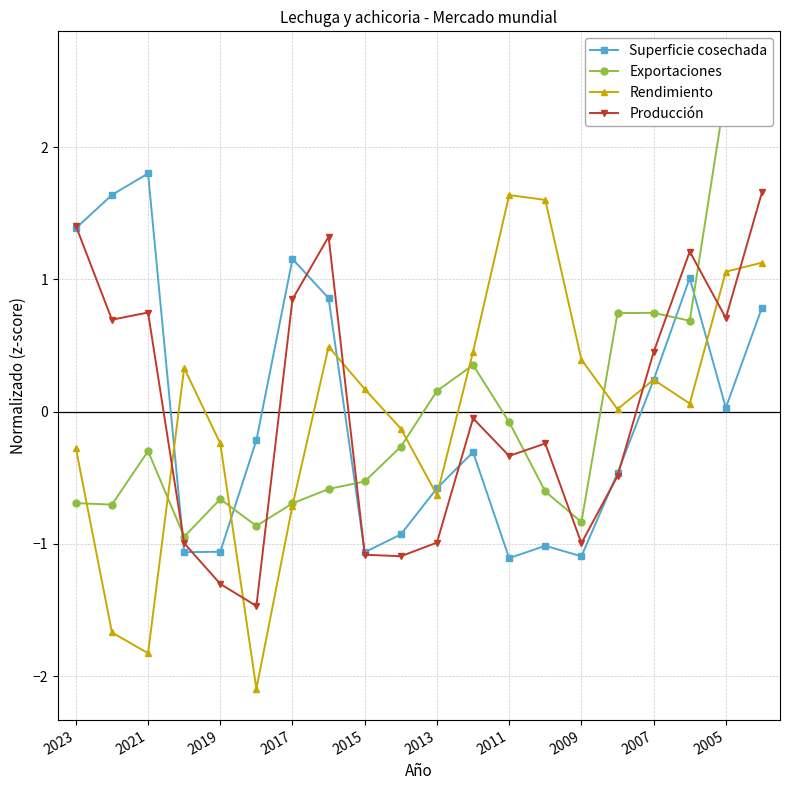

True or false: Superficie cosechada has a value of -0.2 at 2011.

False